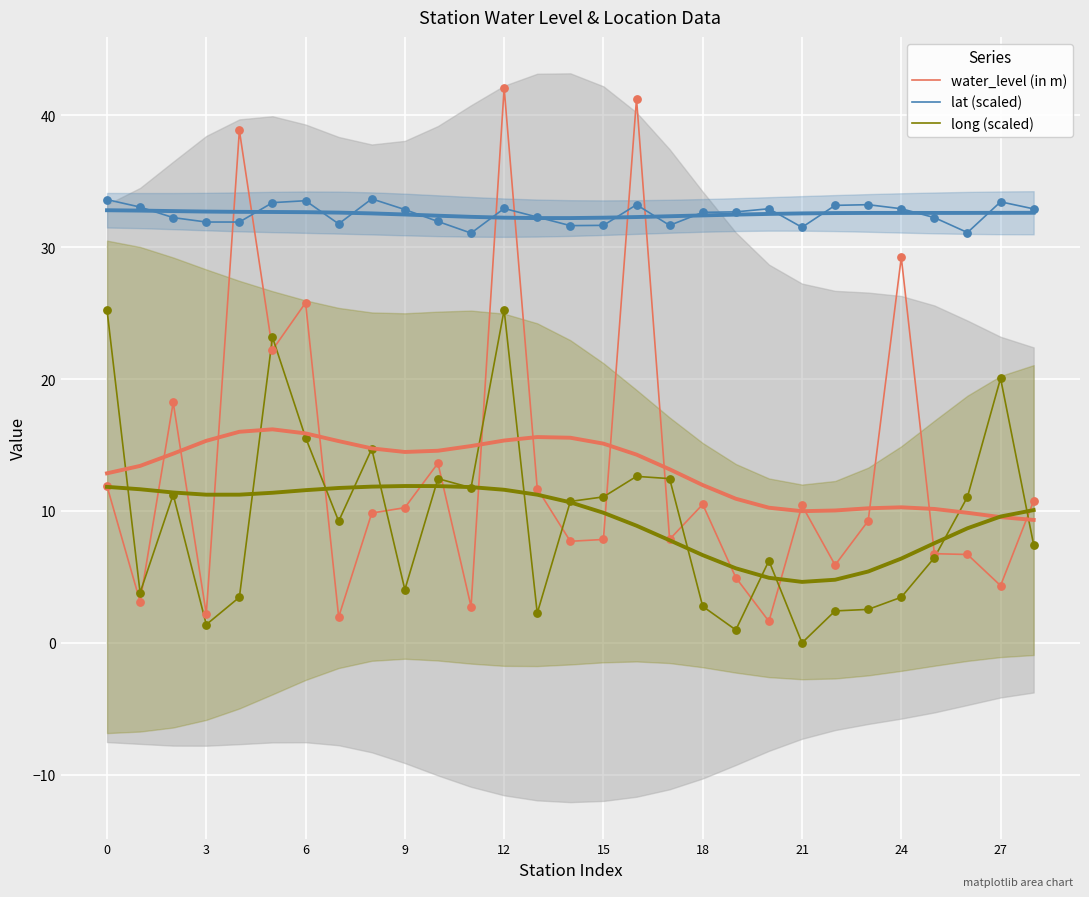

Which series has the widest spread of Y values?

water_level (in m)